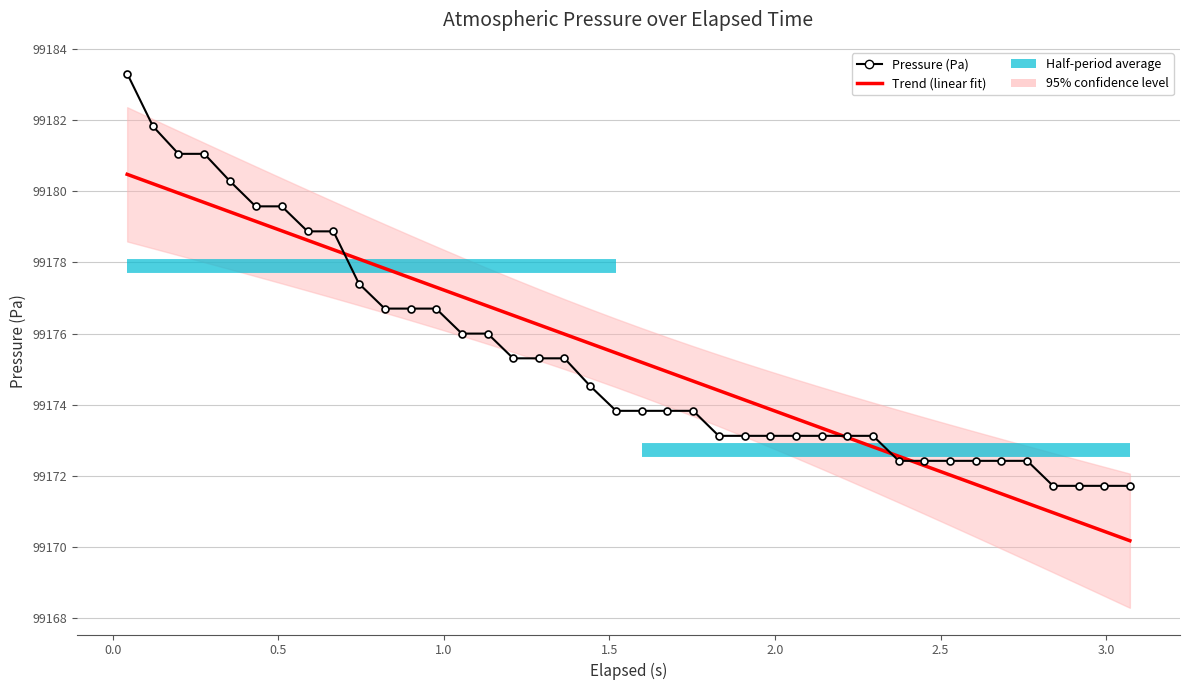

How many times do Pressure (Pa) and Trend (linear fit) cross each other?

4